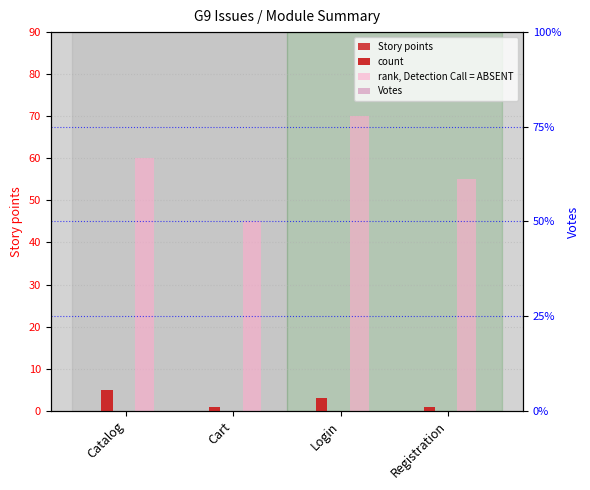

At which label does count first exceed 3?

Catalog